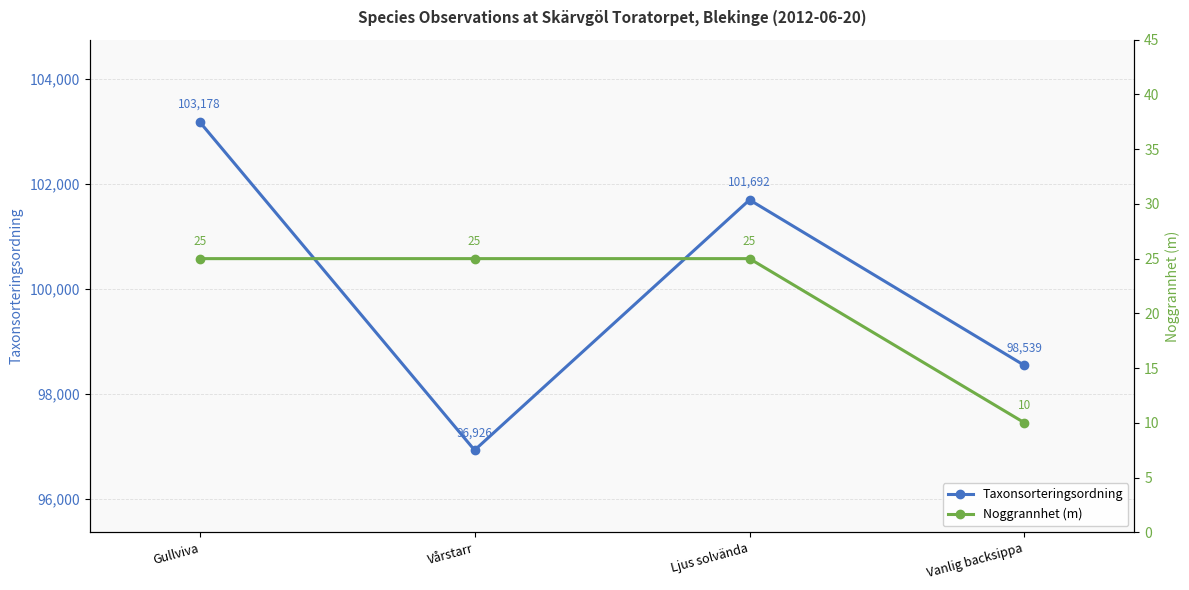

What position from the right is Ljus solvända?

2